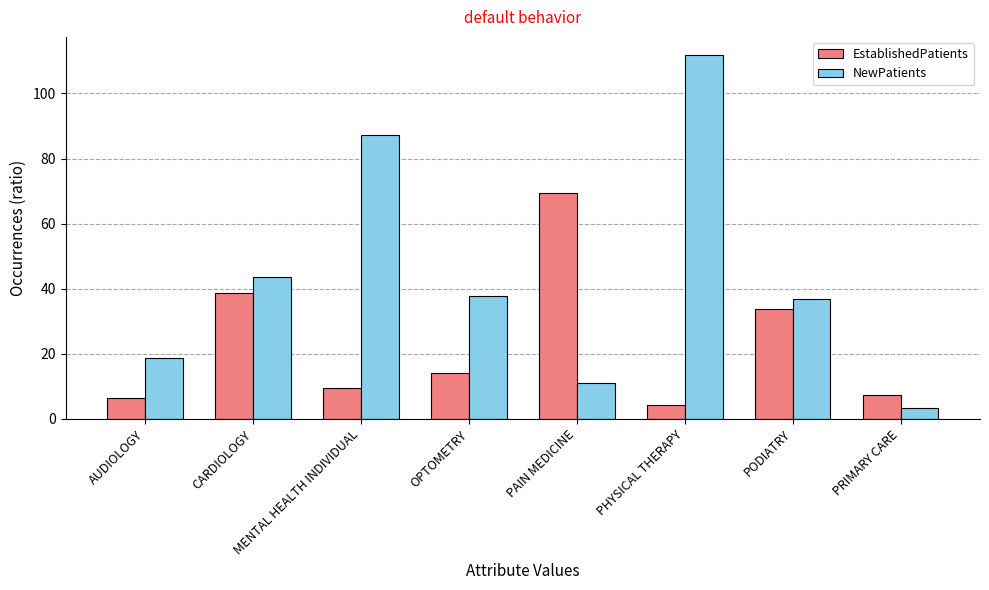

Which series has the largest total across all categories?

NewPatients